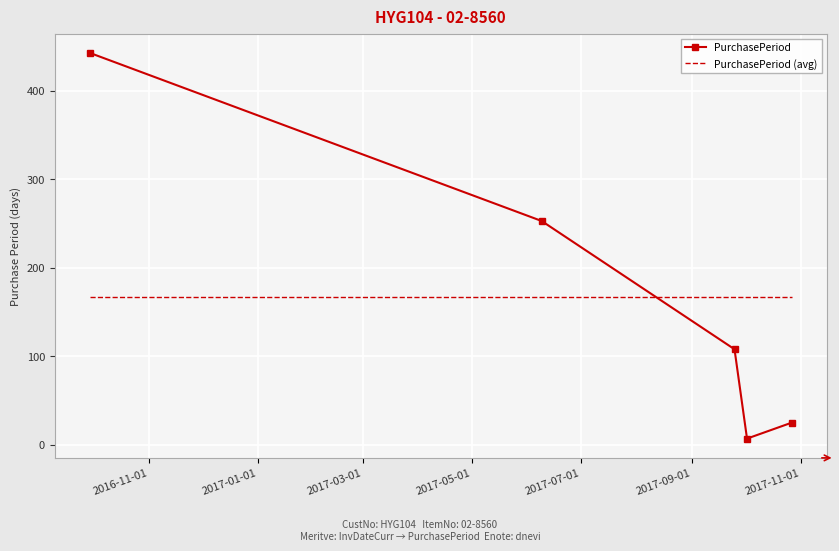

How many times do PurchasePeriod (avg) and PurchasePeriod cross each other?

1